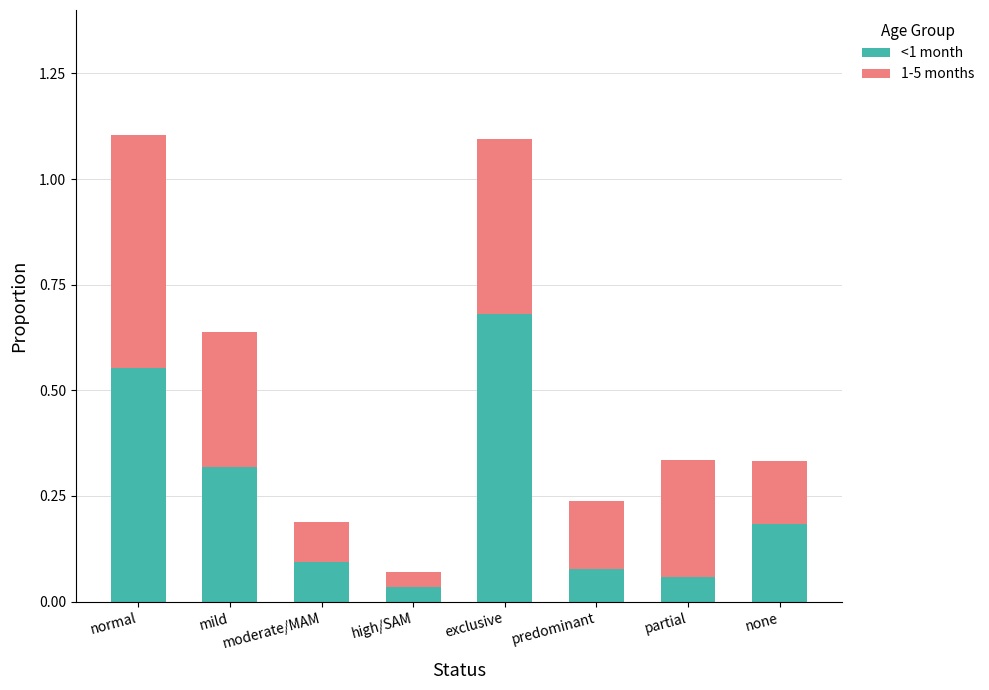

What is the sum of all <1 month values?

2.0